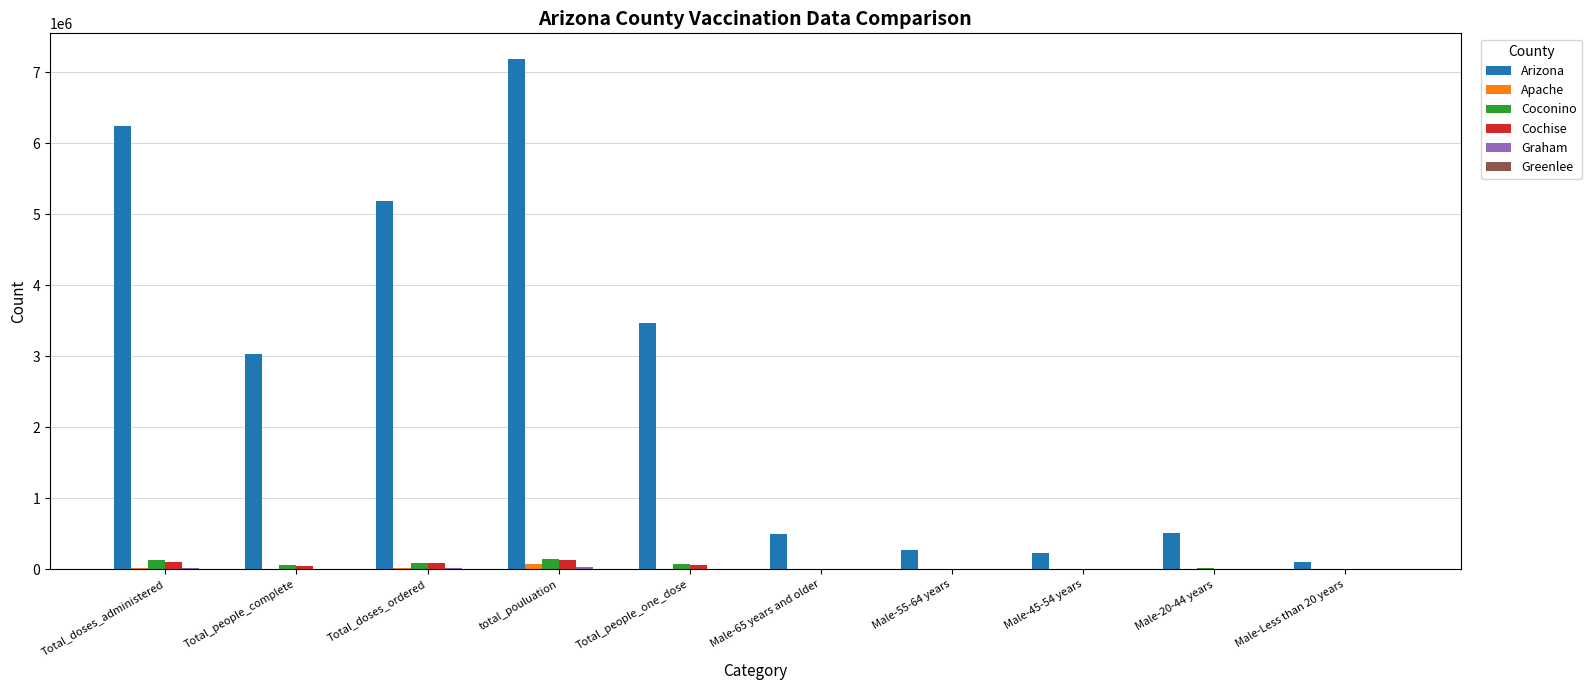

Which series changed the most between Total_people_complete and Male-55-64 years?

Arizona